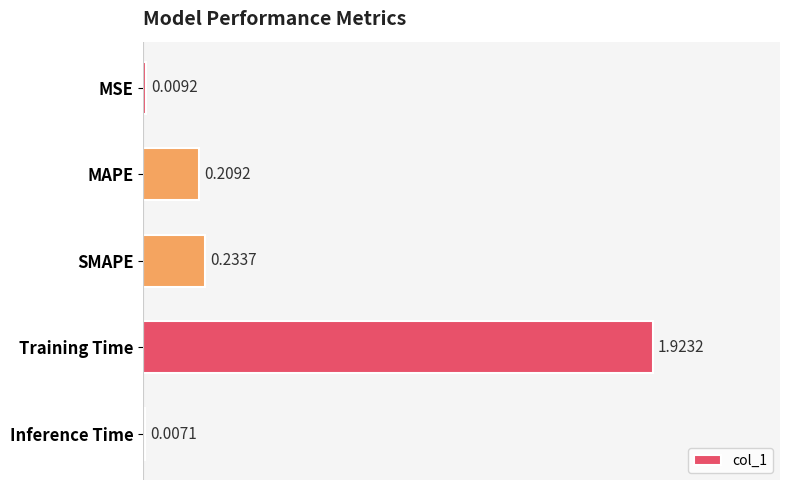

What is the sum of all values?

2.4